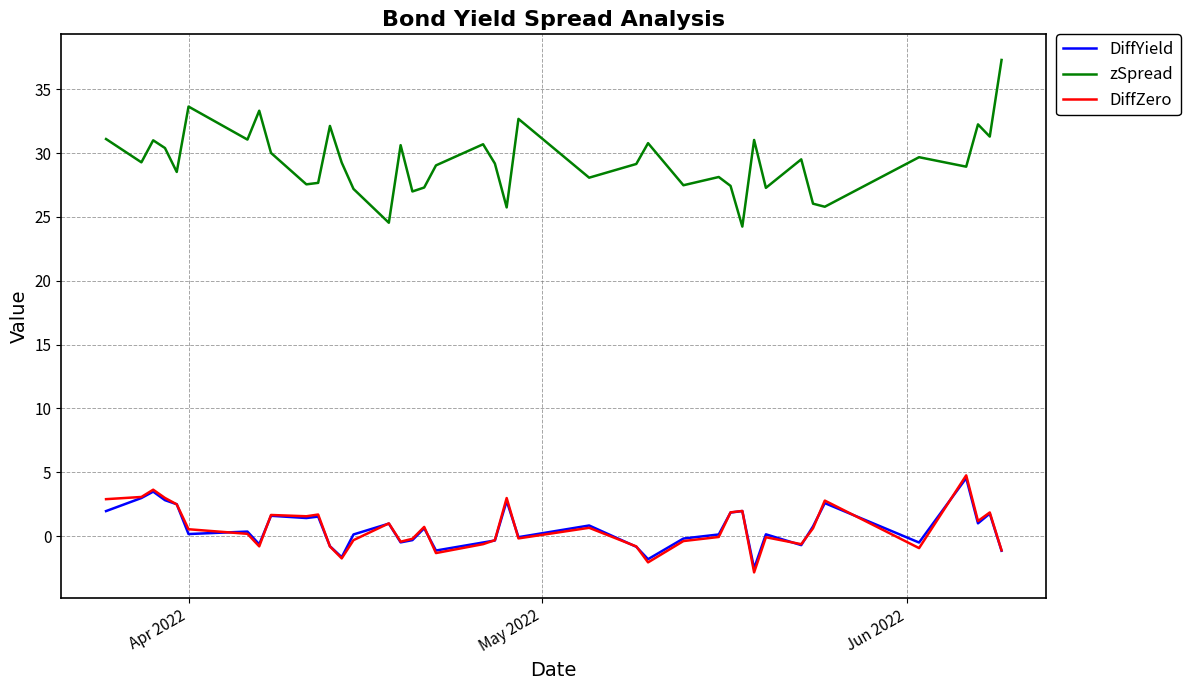

What is the average value of the DiffZero series?

0.6